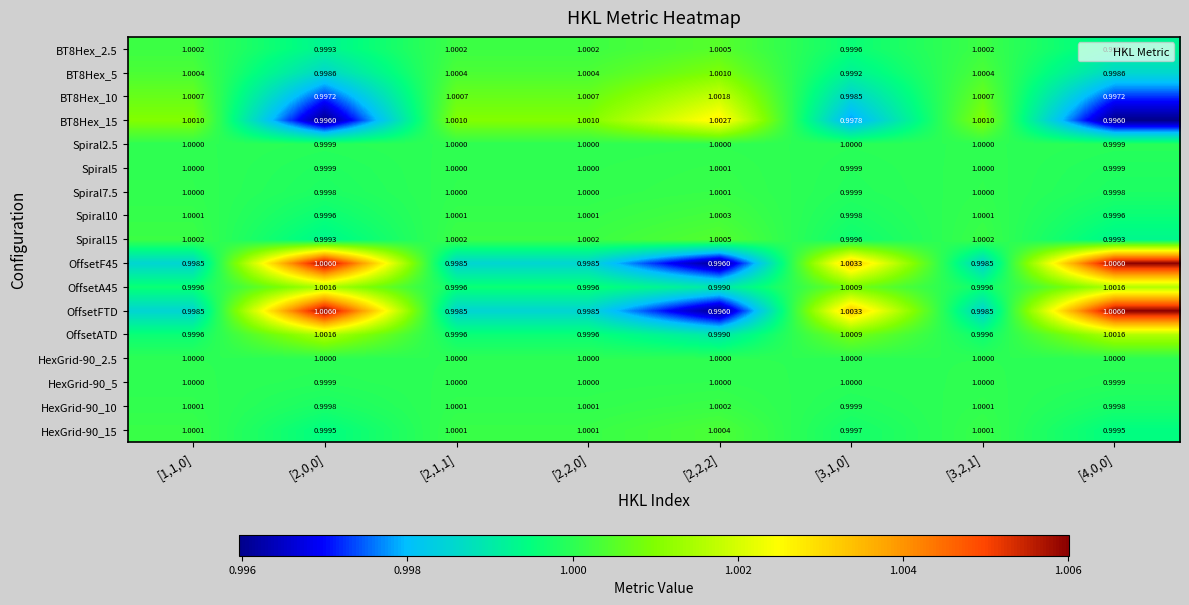

Is the value of BT8Hex_10 at [3,1,0] greater than the value of Spiral5 at [4,0,0]?

No